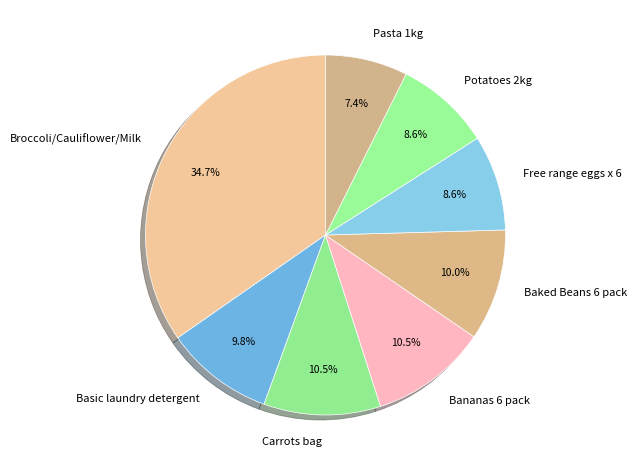

True or false: Baked Beans 6 pack accounts for 16% of the total.

False